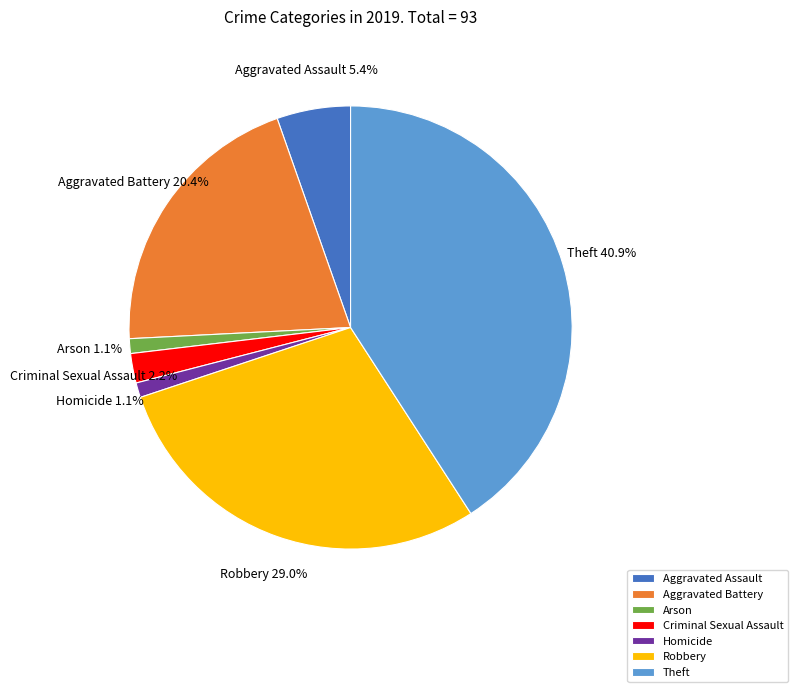

Does Criminal Sexual Assault represent more than half of the total?

No